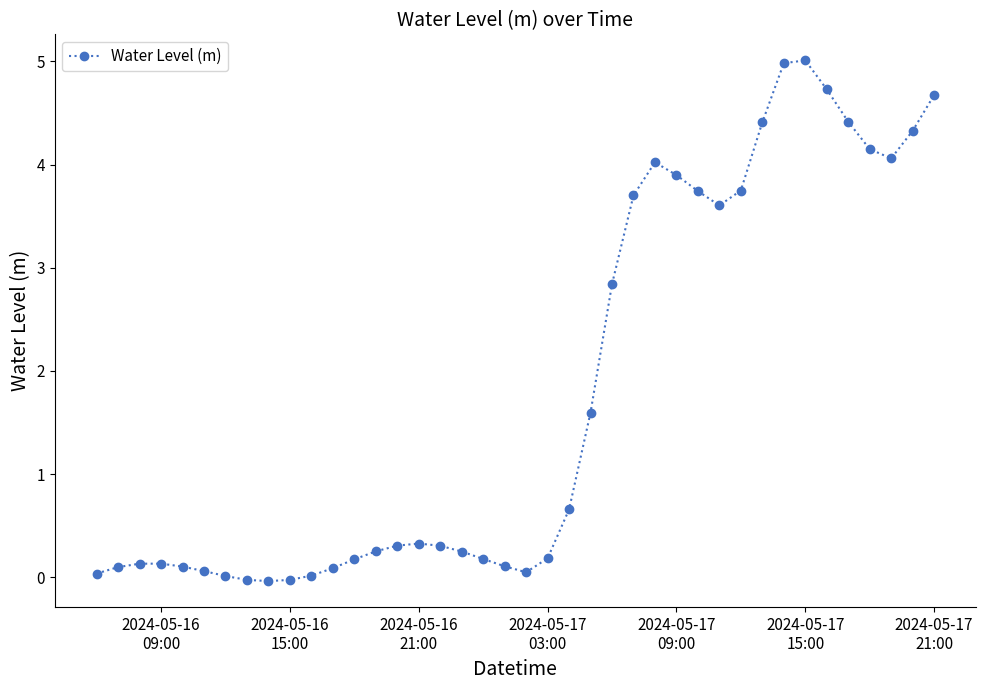

True or false: there are more than 0 points higher than both neighbors.

True